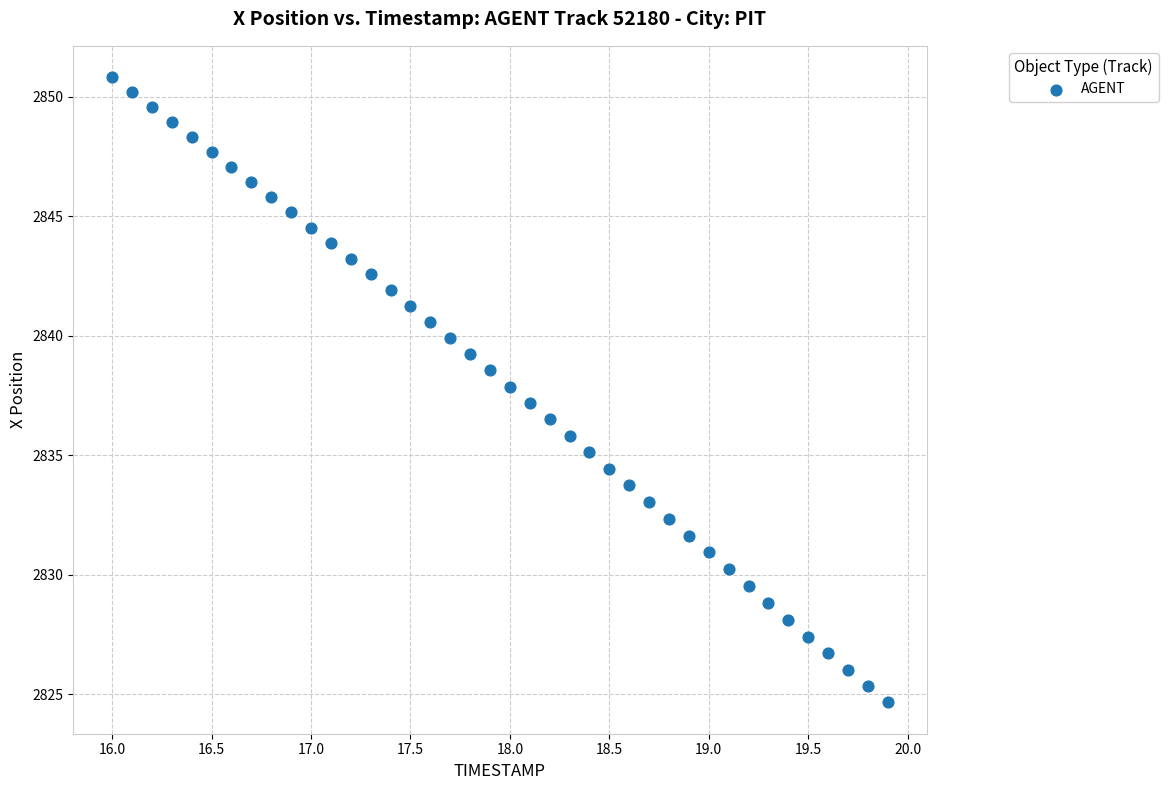

What is the range of X values (max minus min)?

3.9